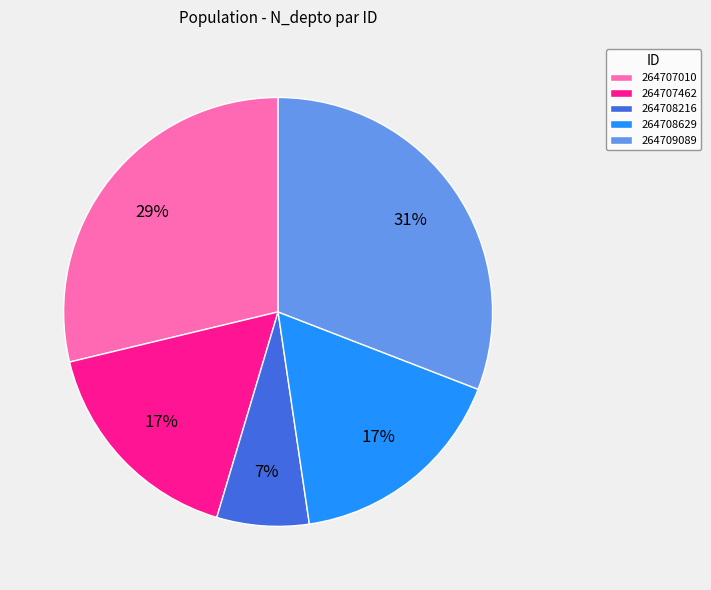

Which category has the biggest portion of the pie?

264709089